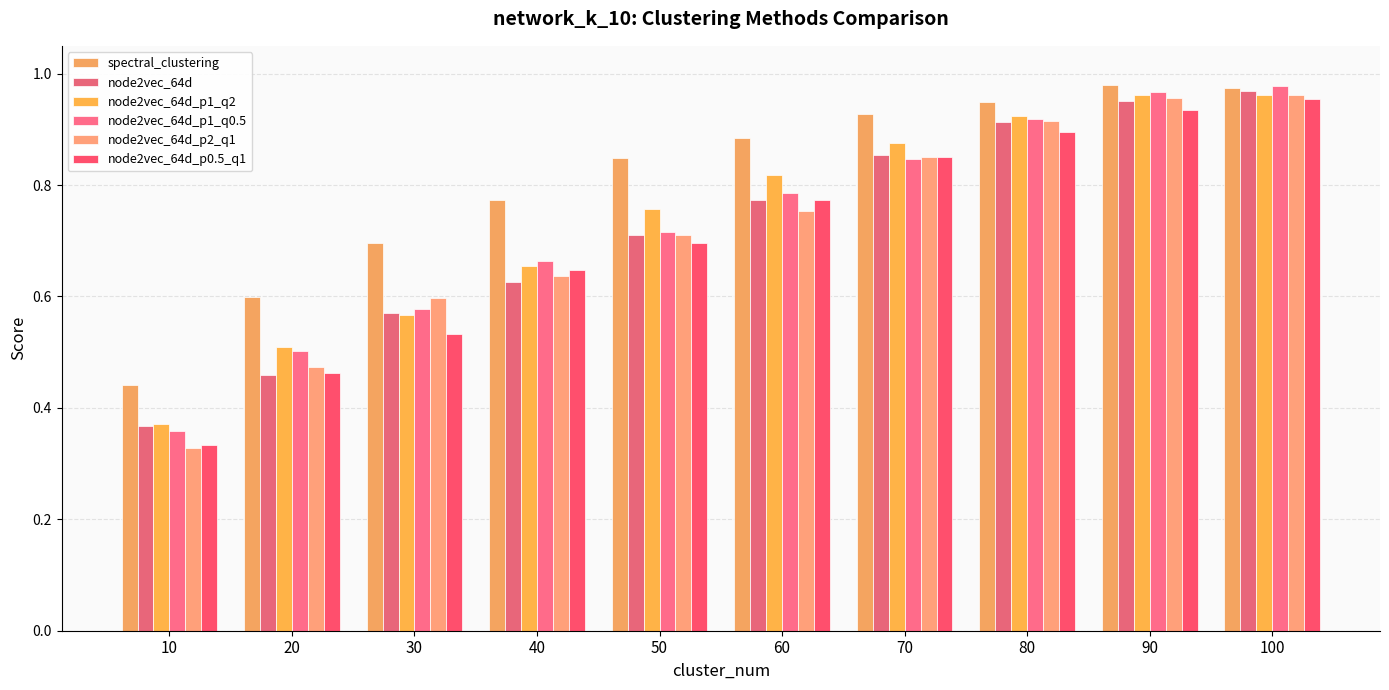

What is the total value across all series at 90?

5.8